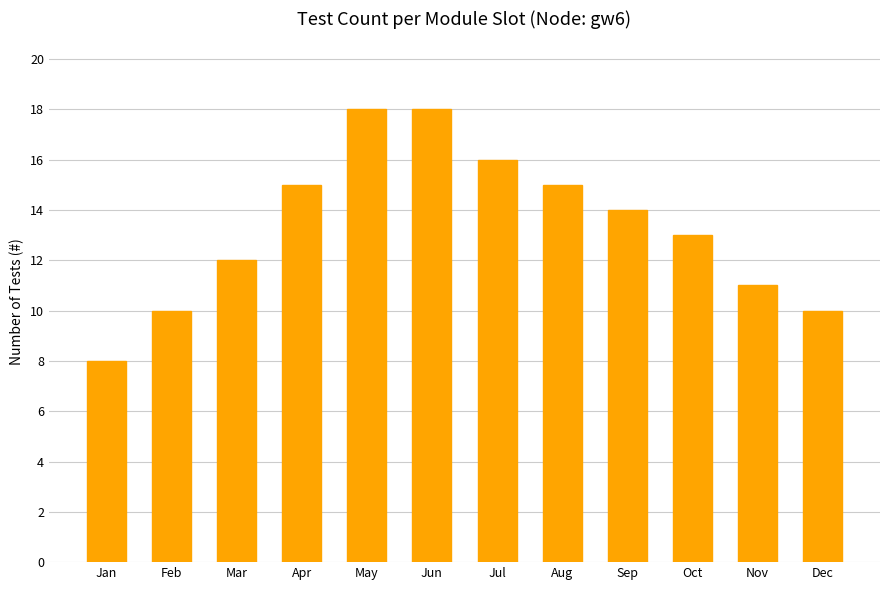

The chart shows a value of 15 at Aug. True or false?

True